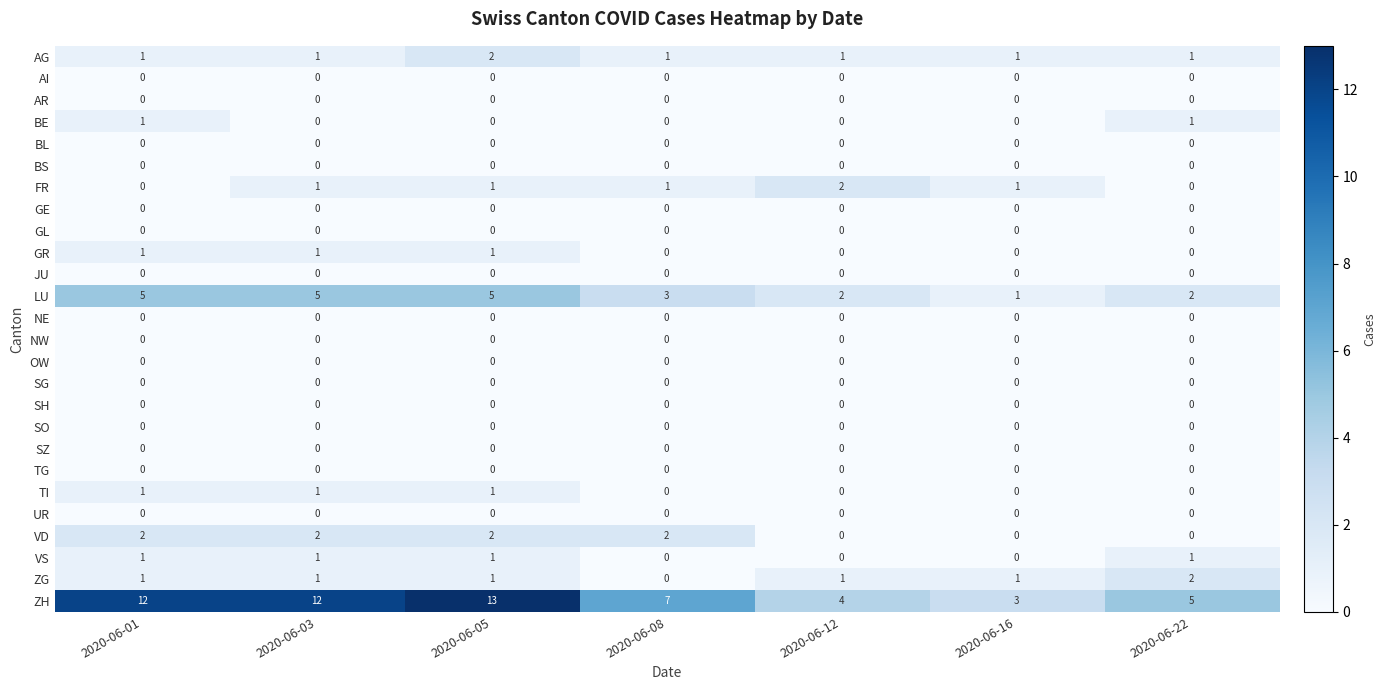

The NE series shows 0 at 2020-06-22. True or false?

True